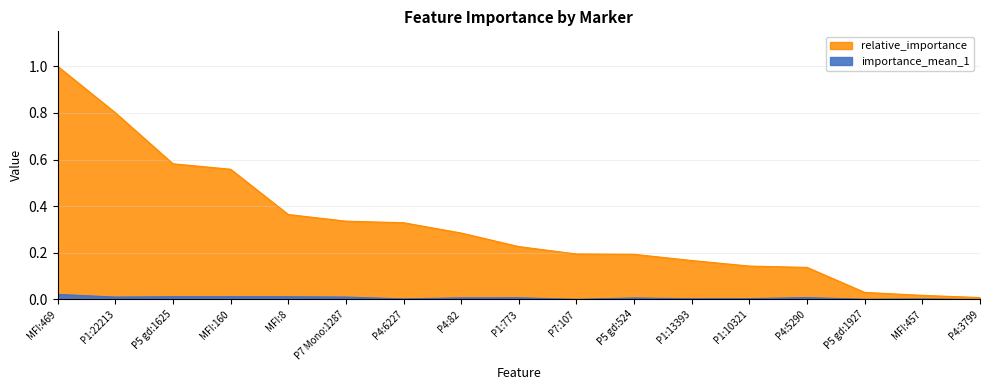

At how many categories does at least one series exceed 0?

17